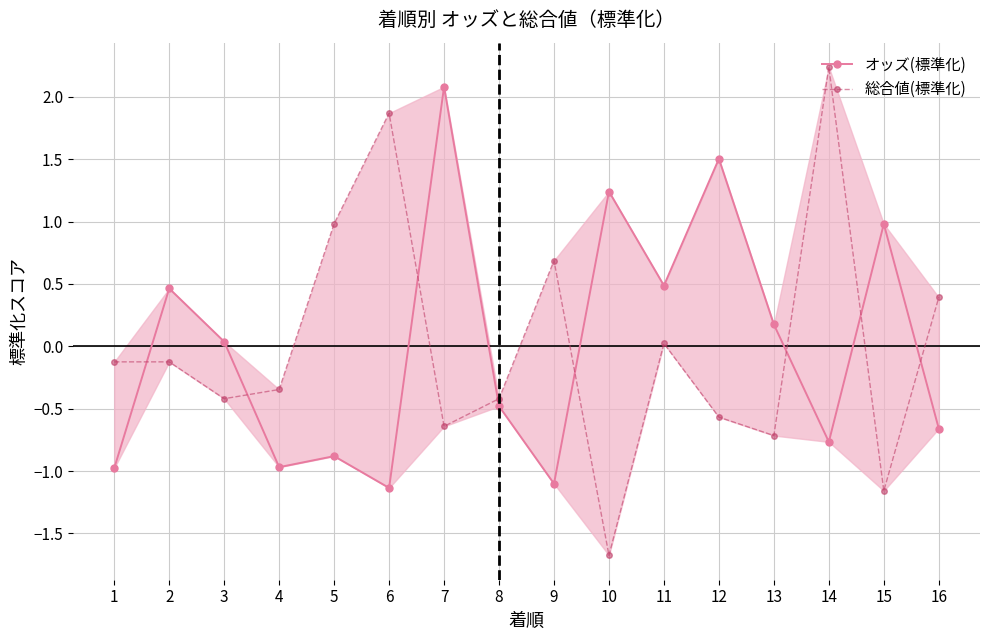

At which category does 総合値(標準化) reach its first local peak?

6